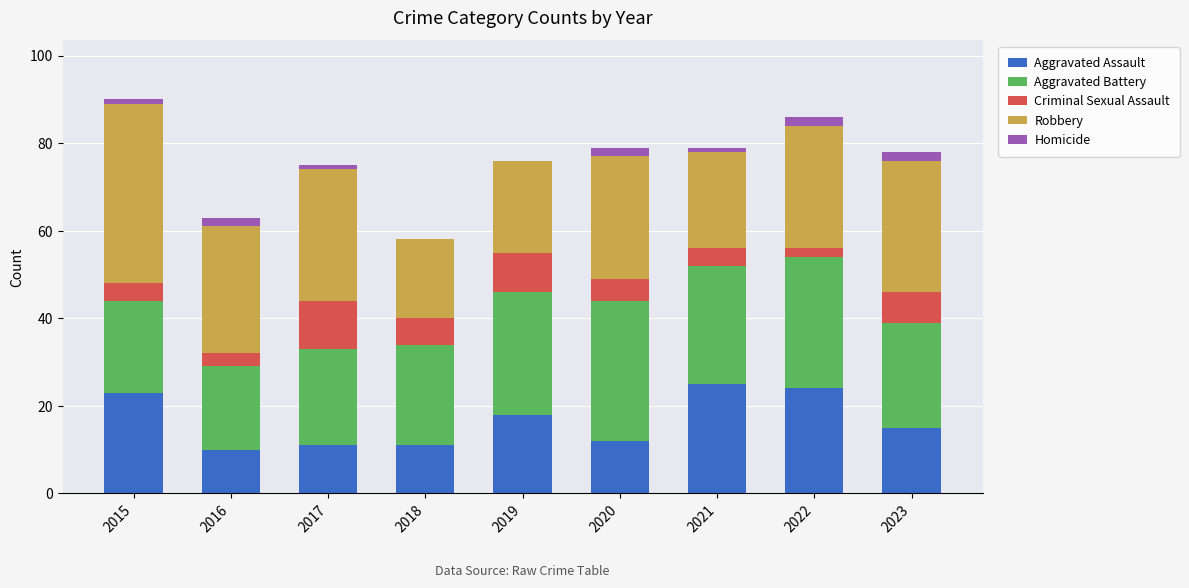

What is the total value across all series at 2018?

58